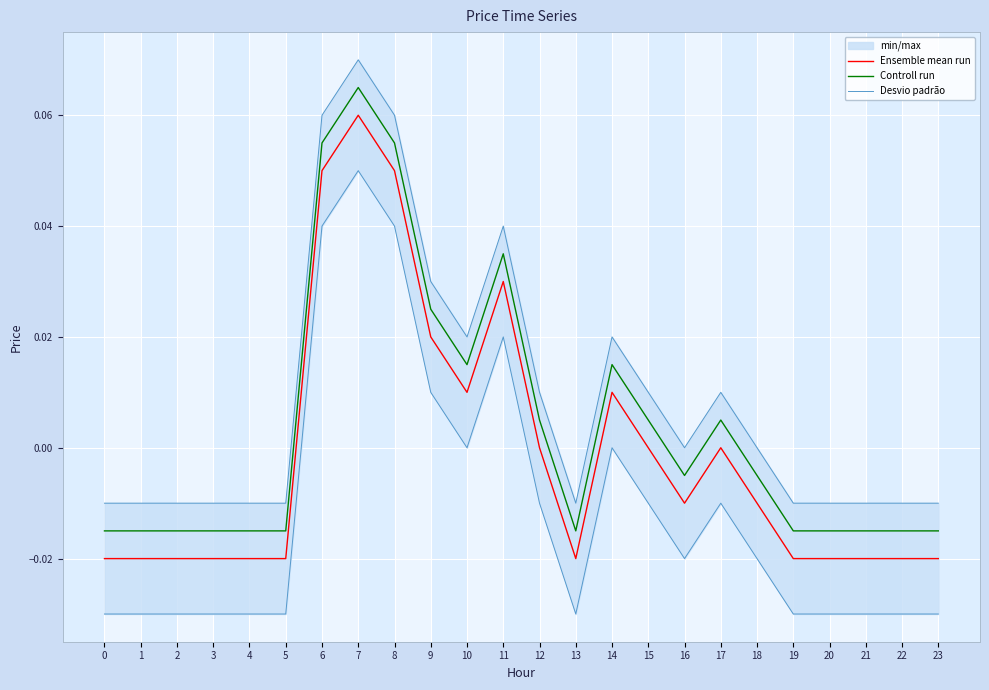

At which category does Desvio padrão reach its first local valley?

10